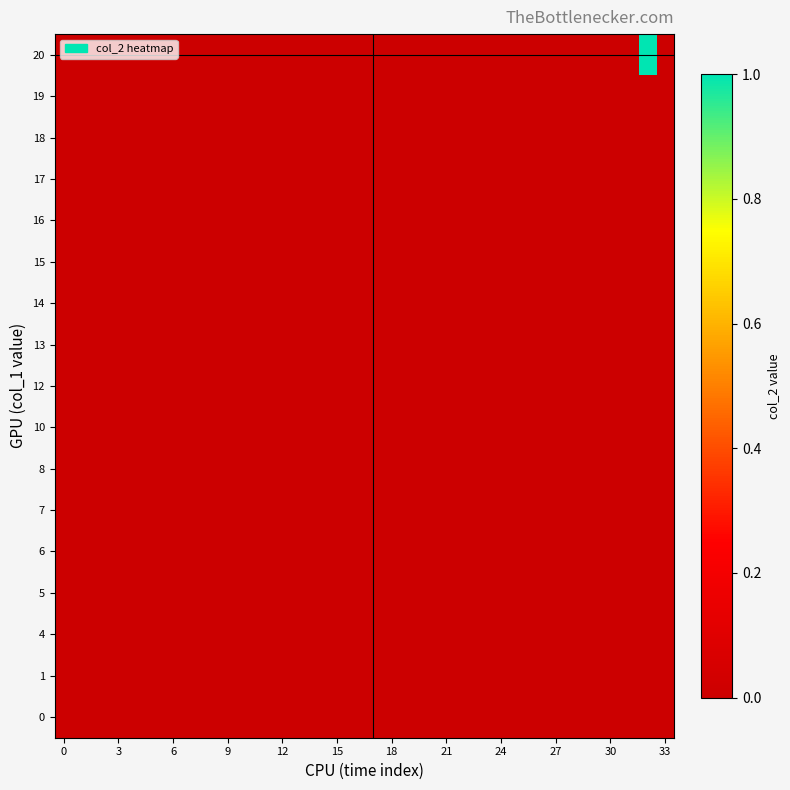

Reading left to right, what are all the values shown in this chart?

0: 0	0	0	0	0	0	0	0	0	0	0	0	0	0	0	0	0	0	0	0	0	0	0	0	0	0	0	0	0	0	0	0	0	0
1: 0	0	0	0	0	0	0	0	0	0	0	0	0	0	0	0	0	0	0	0	0	0	0	0	0	0	0	0	0	0	0	0	0	0
4: 0	0	0	0	0	0	0	0	0	0	0	0	0	0	0	0	0	0	0	0	0	0	0	0	0	0	0	0	0	0	0	0	0	0
5: 0	0	0	0	0	0	0	0	0	0	0	0	0	0	0	0	0	0	0	0	0	0	0	0	0	0	0	0	0	0	0	0	0	0
6: 0	0	0	0	0	0	0	0	0	0	0	0	0	0	0	0	0	0	0	0	0	0	0	0	0	0	0	0	0	0	0	0	0	0
7: 0	0	0	0	0	0	0	0	0	0	0	0	0	0	0	0	0	0	0	0	0	0	0	0	0	0	0	0	0	0	0	0	0	0
8: 0	0	0	0	0	0	0	0	0	0	0	0	0	0	0	0	0	0	0	0	0	0	0	0	0	0	0	0	0	0	0	0	0	0
10: 0	0	0	0	0	0	0	0	0	0	0	0	0	0	0	0	0	0	0	0	0	0	0	0	0	0	0	0	0	0	0	0	0	0
12: 0	0	0	0	0	0	0	0	0	0	0	0	0	0	0	0	0	0	0	0	0	0	0	0	0	0	0	0	0	0	0	0	0	0
13: 0	0	0	0	0	0	0	0	0	0	0	0	0	0	0	0	0	0	0	0	0	0	0	0	0	0	0	0	0	0	0	0	0	0
14: 0	0	0	0	0	0	0	0	0	0	0	0	0	0	0	0	0	0	0	0	0	0	0	0	0	0	0	0	0	0	0	0	0	0
15: 0	0	0	0	0	0	0	0	0	0	0	0	0	0	0	0	0	0	0	0	0	0	0	0	0	0	0	0	0	0	0	0	0	0
16: 0	0	0	0	0	0	0	0	0	0	0	0	0	0	0	0	0	0	0	0	0	0	0	0	0	0	0	0	0	0	0	0	0	0
17: 0	0	0	0	0	0	0	0	0	0	0	0	0	0	0	0	0	0	0	0	0	0	0	0	0	0	0	0	0	0	0	0	0	0
18: 0	0	0	0	0	0	0	0	0	0	0	0	0	0	0	0	0	0	0	0	0	0	0	0	0	0	0	0	0	0	0	0	0	0
19: 0	0	0	0	0	0	0	0	0	0	0	0	0	0	0	0	0	0	0	0	0	0	0	0	0	0	0	0	0	0	0	0	0	0
20: 0	0	0	0	0	0	0	0	0	0	0	0	0	0	0	0	0	0	0	0	0	0	0	0	0	0	0	0	0	0	0	0	1	0